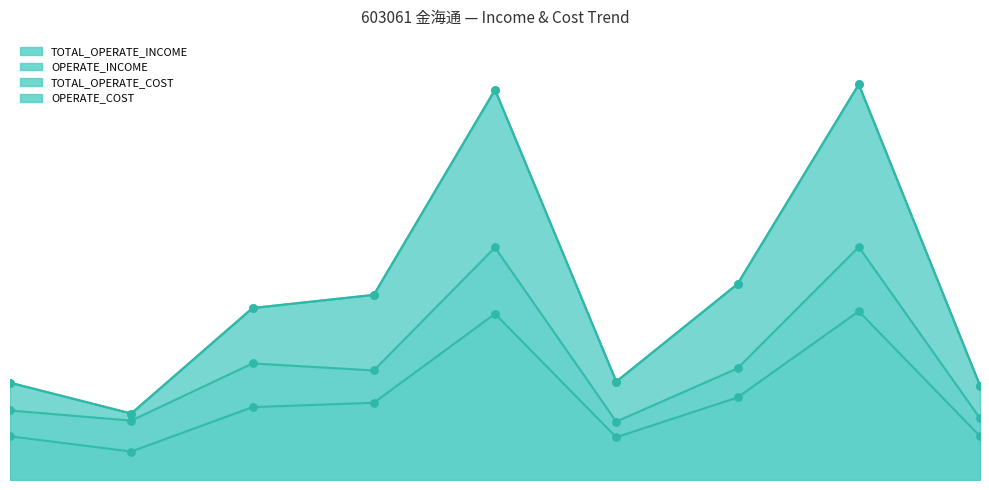

Is the value of OPERATE_INCOME at 2018-12-31 greater than the value of TOTAL_OPERATE_INCOME at 2021-06-30?

No